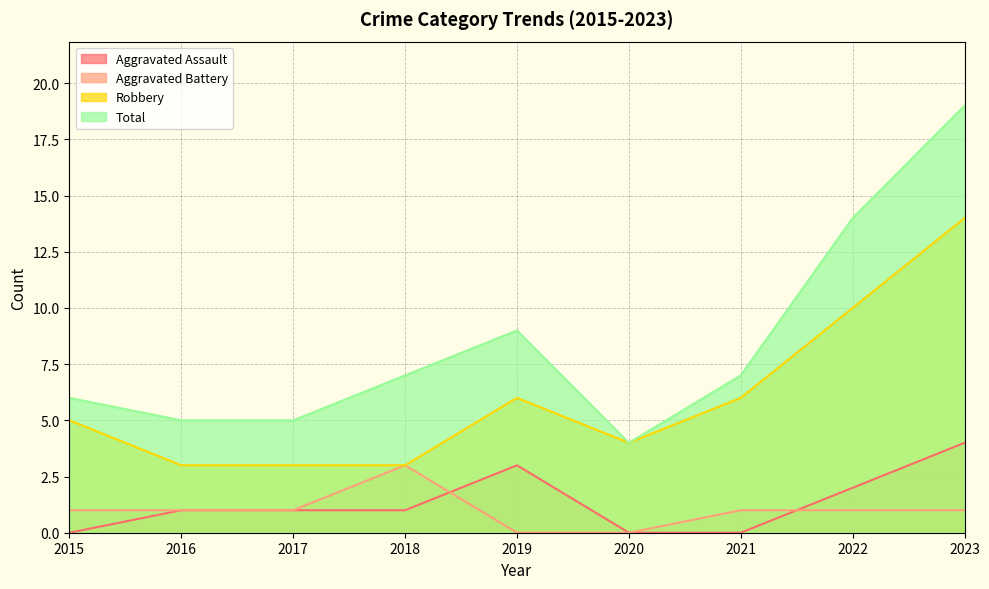

What is the sum of the Aggravated Battery values at 2018 and 2022?

4